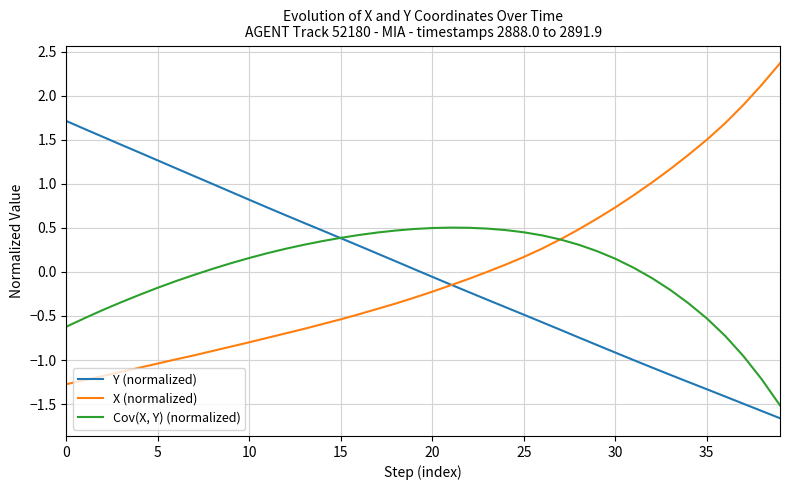

How many intersections are there between Y (normalized) and X (normalized)?

1